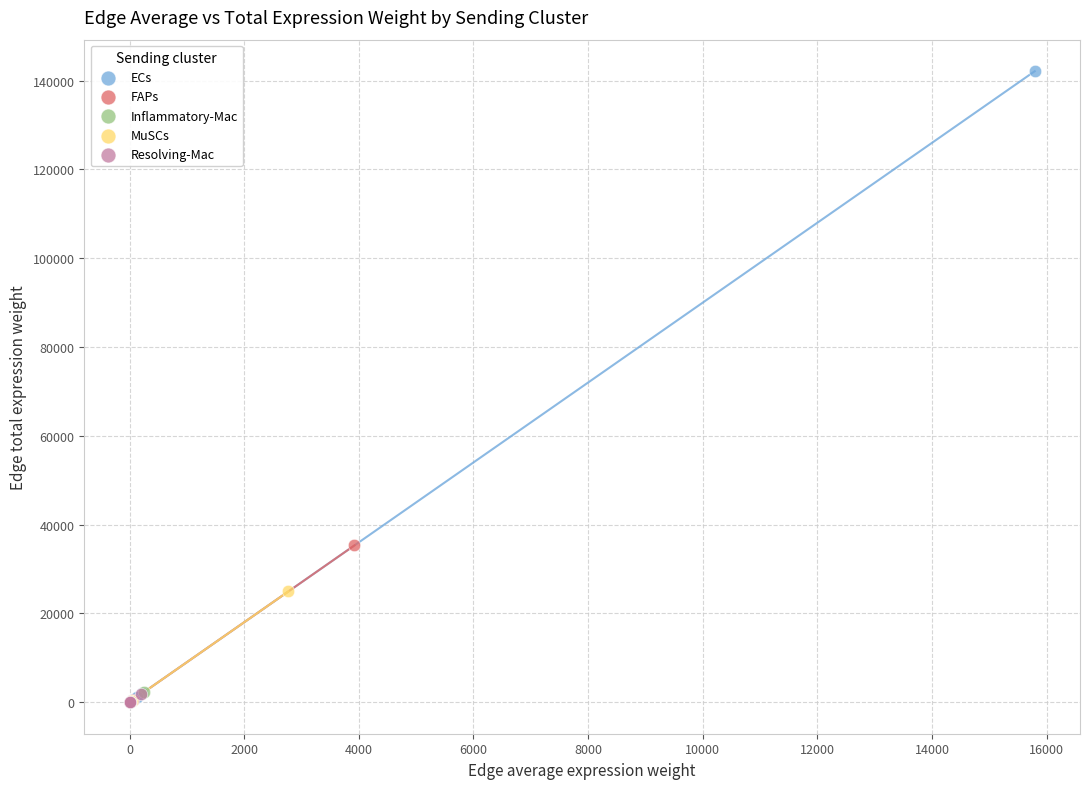

Which series has the largest Y range (max minus min)?

ECs